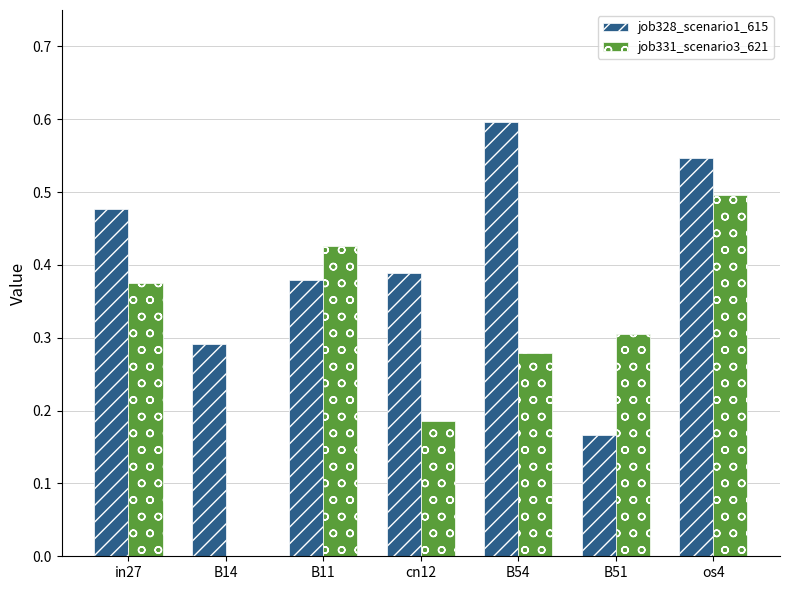

Is the value of job328_scenario1_615 at B51 greater than the value of job331_scenario3_621 at B14?

Yes